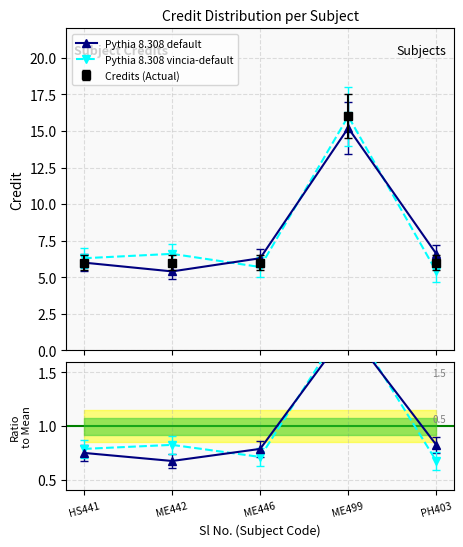

Which series ends up on top after the final intersection of vincia ratio and default ratio?

default ratio